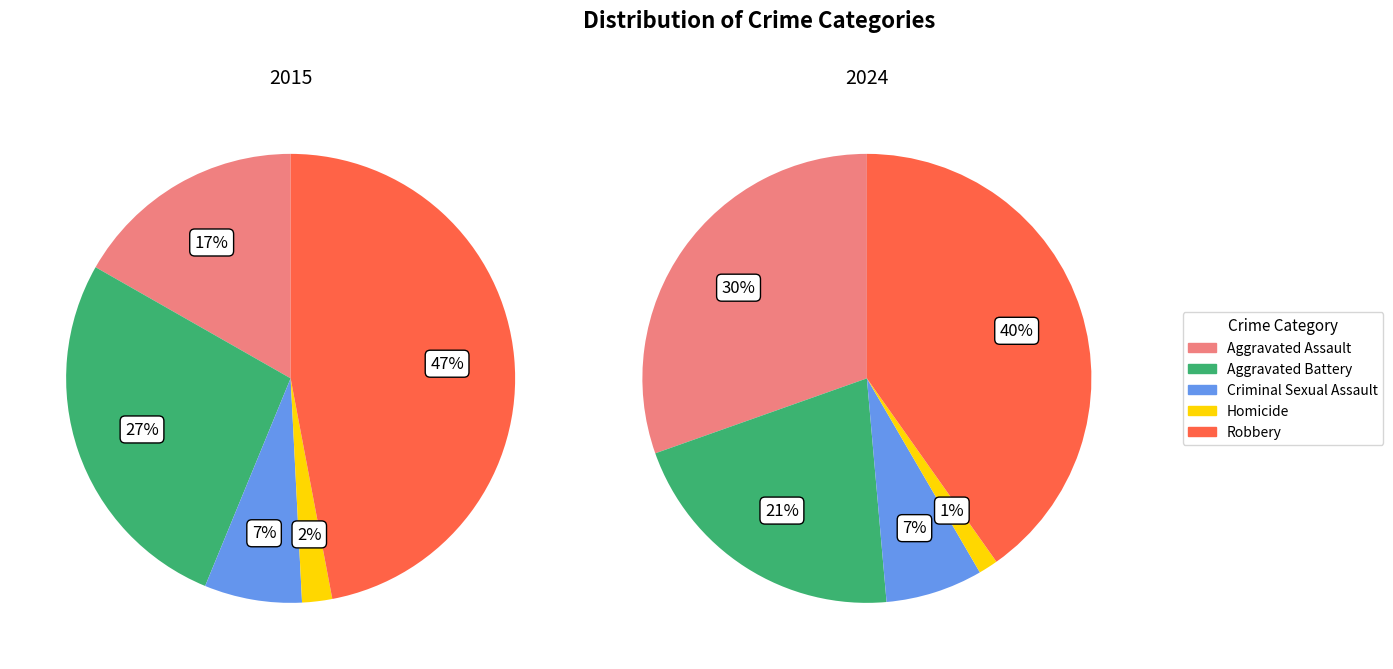

True or false: Aggravated Battery accounts for 16% of the total.

False